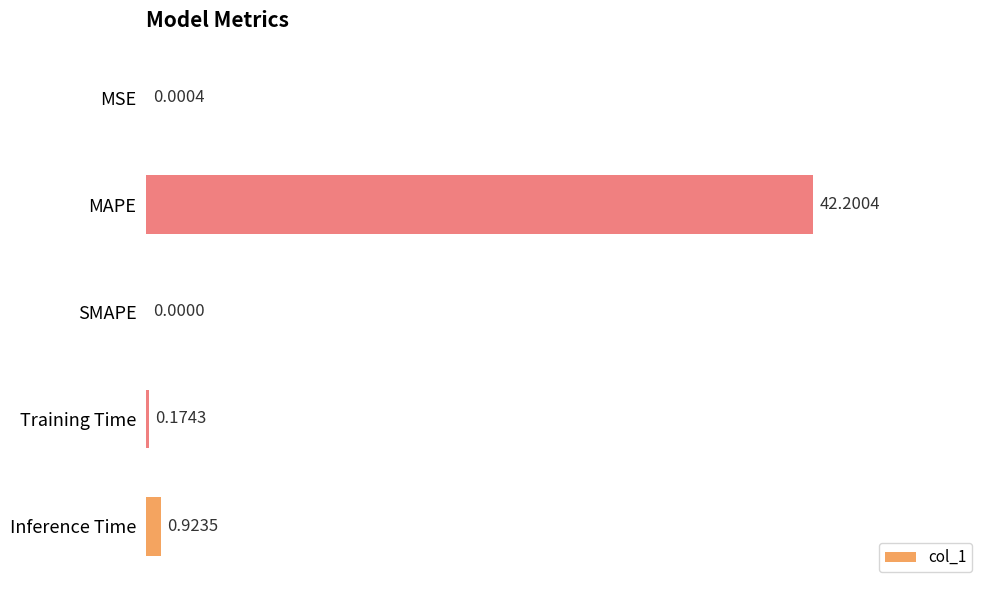

What is the change in value from SMAPE to Training Time?

+0.2